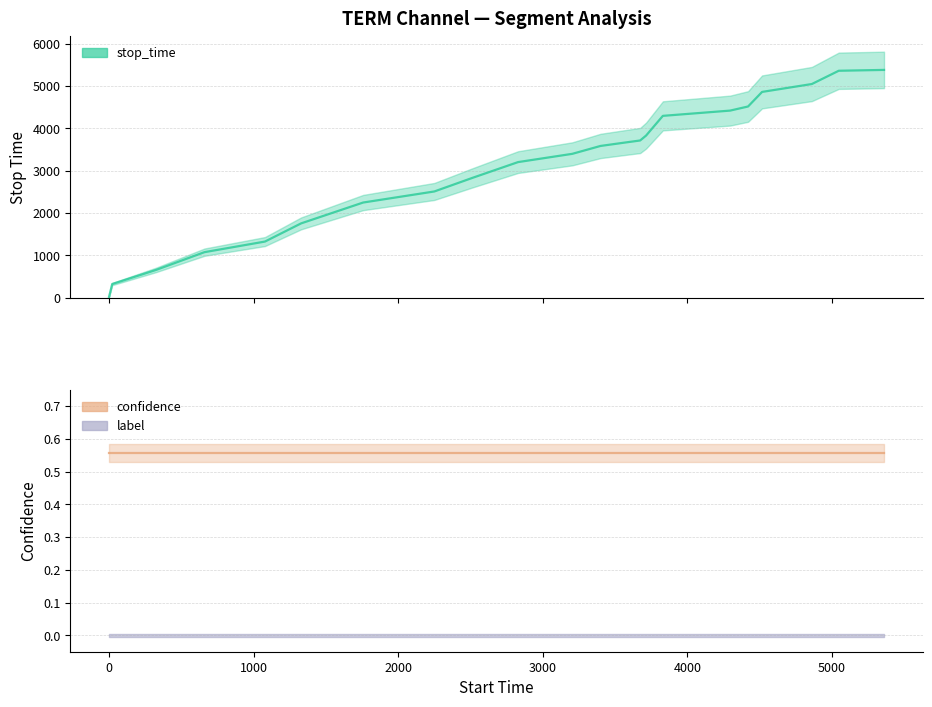

What is the sum of all stop_time values?

68024.0